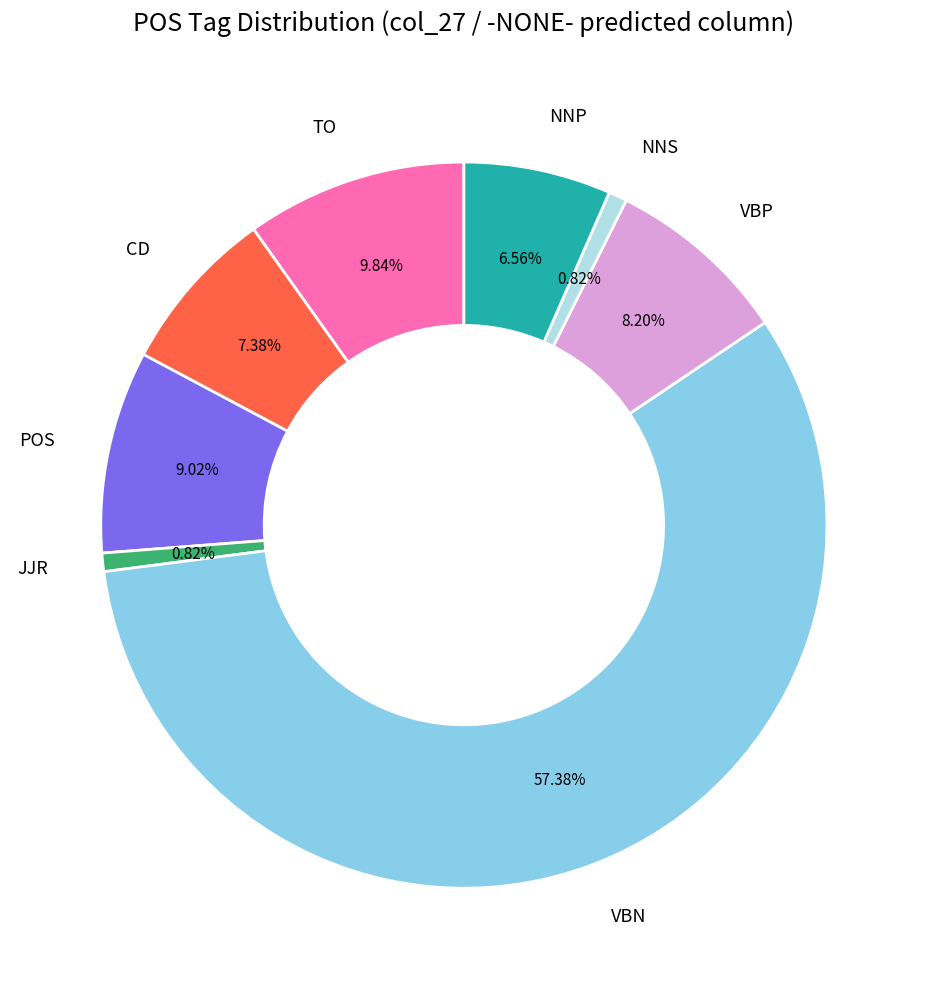

How many slices are in this pie chart?

8